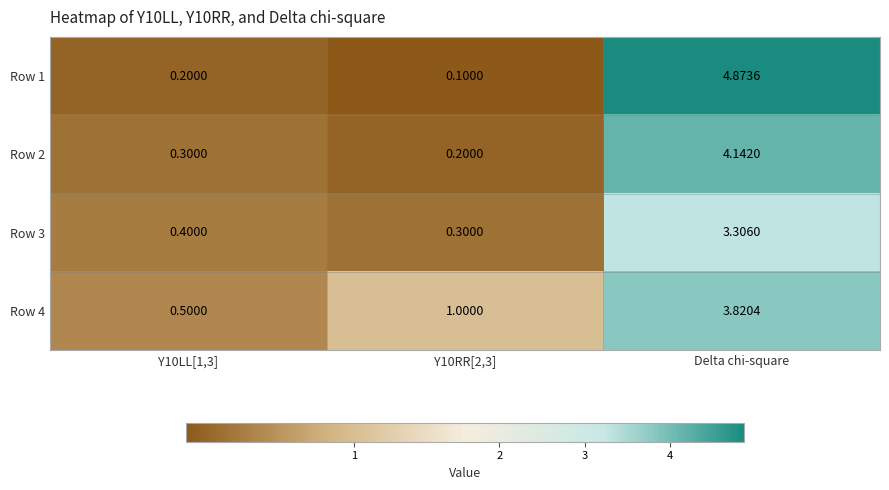

At which label does Row 2 reach its peak?

Delta chi-square